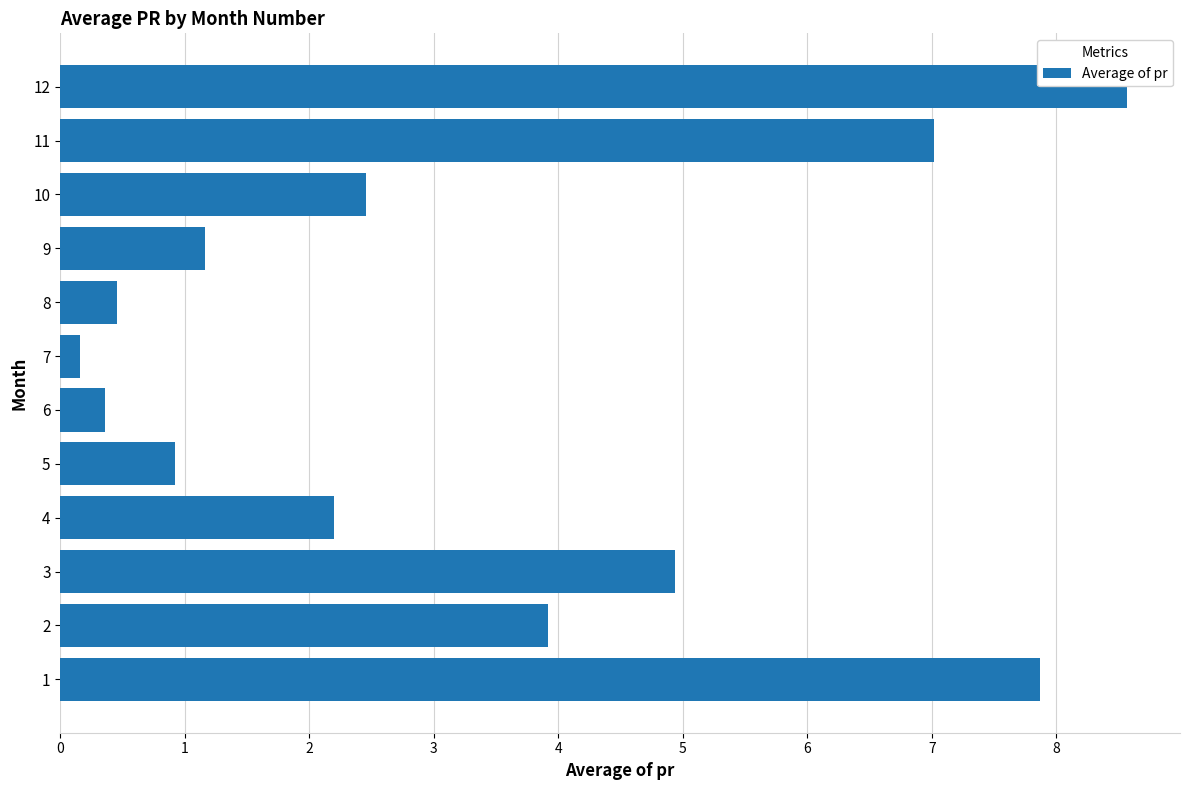

What is the average value?

3.3